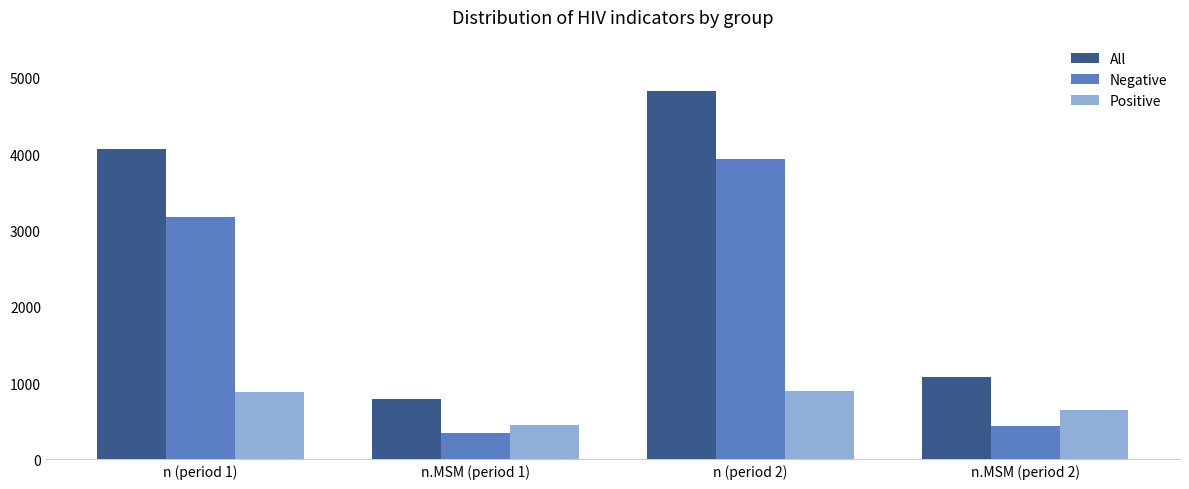

True or false: Positive has a value of 1122 at n.MSM (period 2).

False